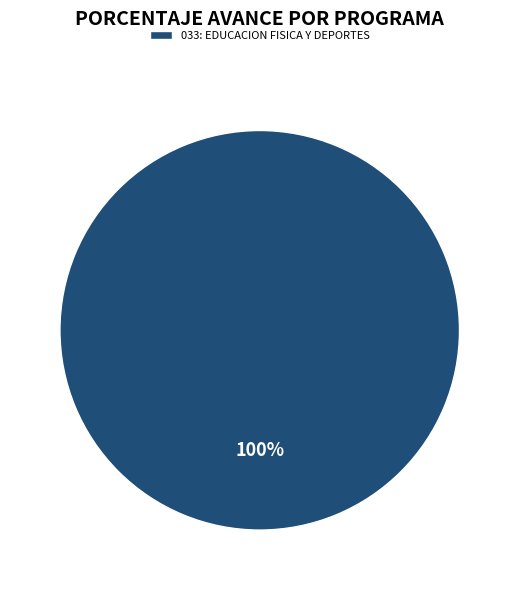

Which slice represents more than half of the pie?

033: EDUCACION FISICA Y DEPORTES